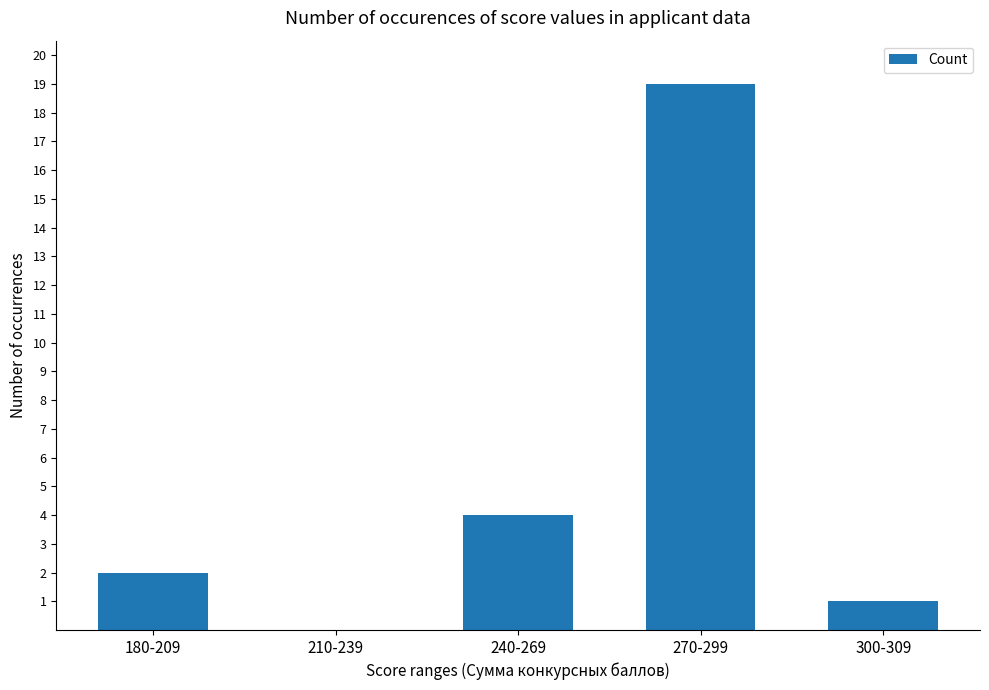

How many distinct data groups are displayed?

1